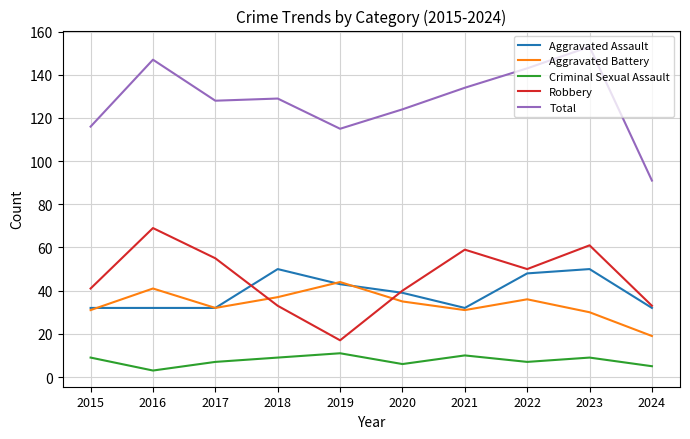

At which label does Aggravated Battery reach its minimum?

2024